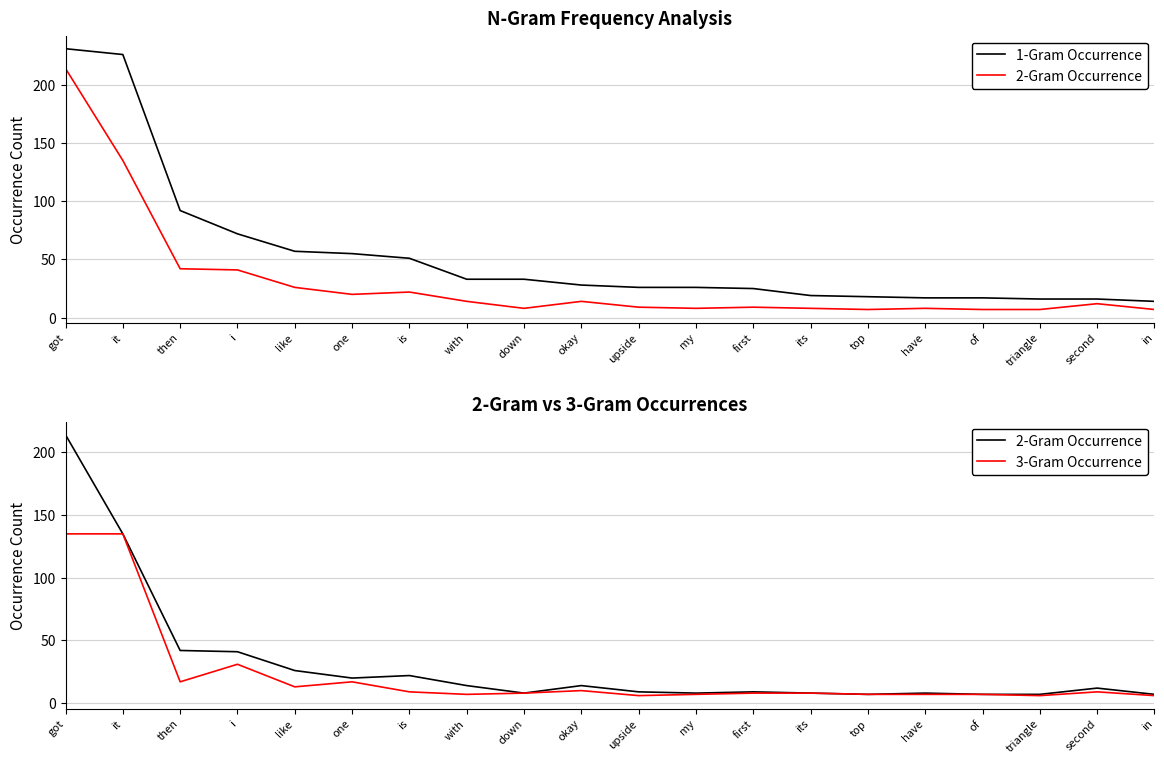

The value of 2-Gram Occurrence at first is 9. True or false?

True